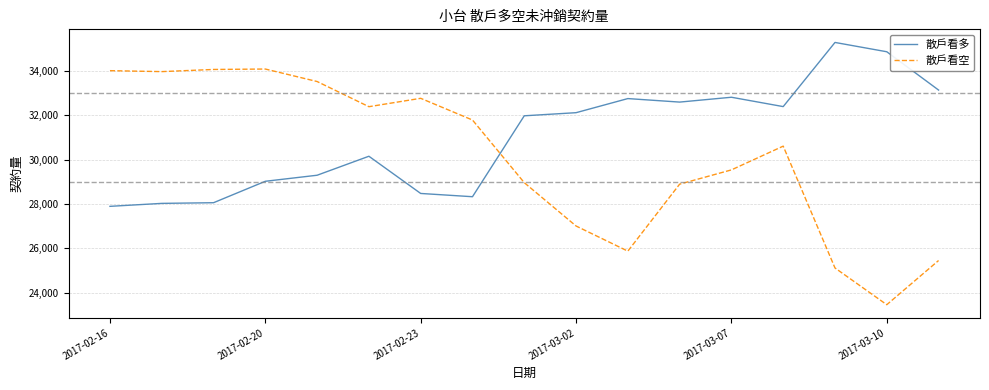

What are all the series names shown in the legend?

散戶看多, 散戶看空